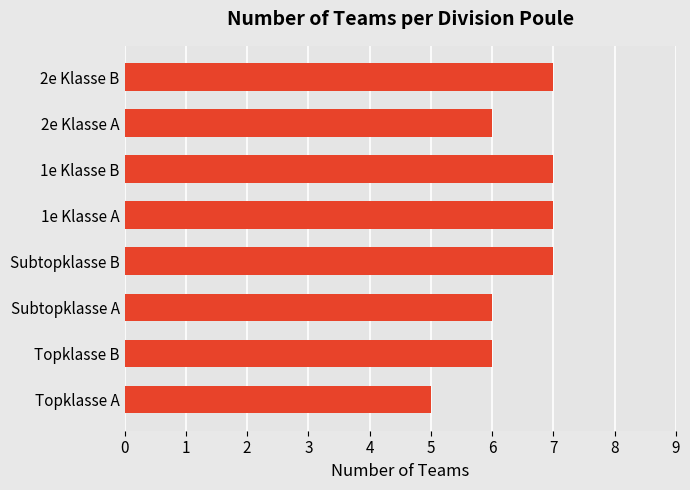

Does the chart contain stacked bars?

No